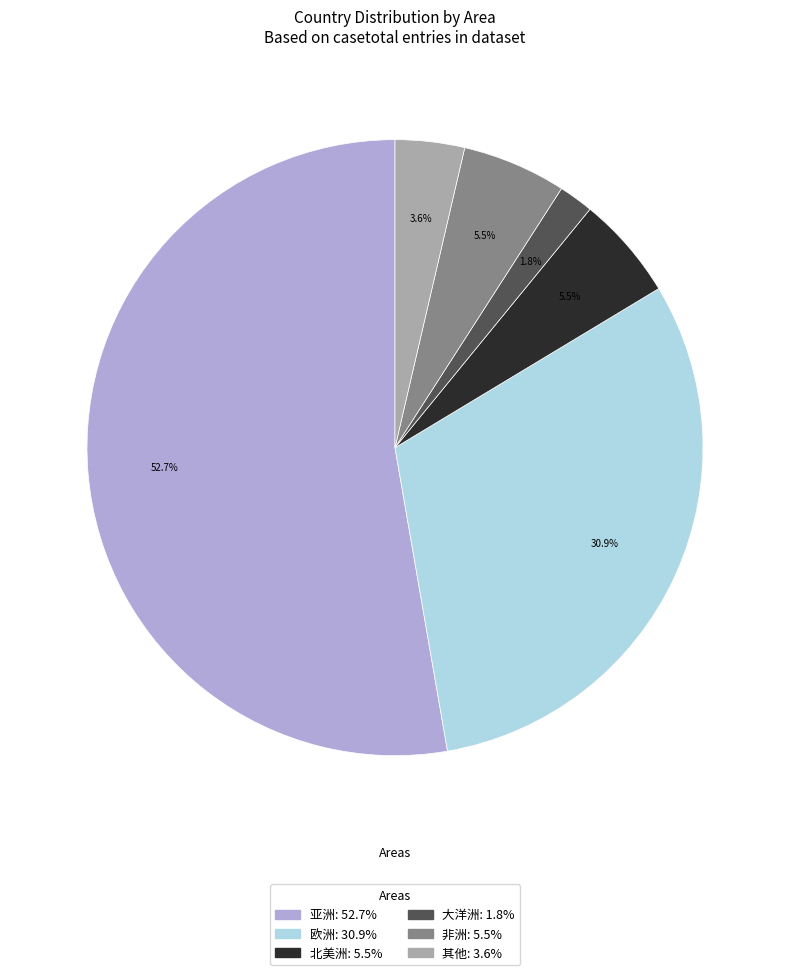

Does any single category account for the majority?

Yes